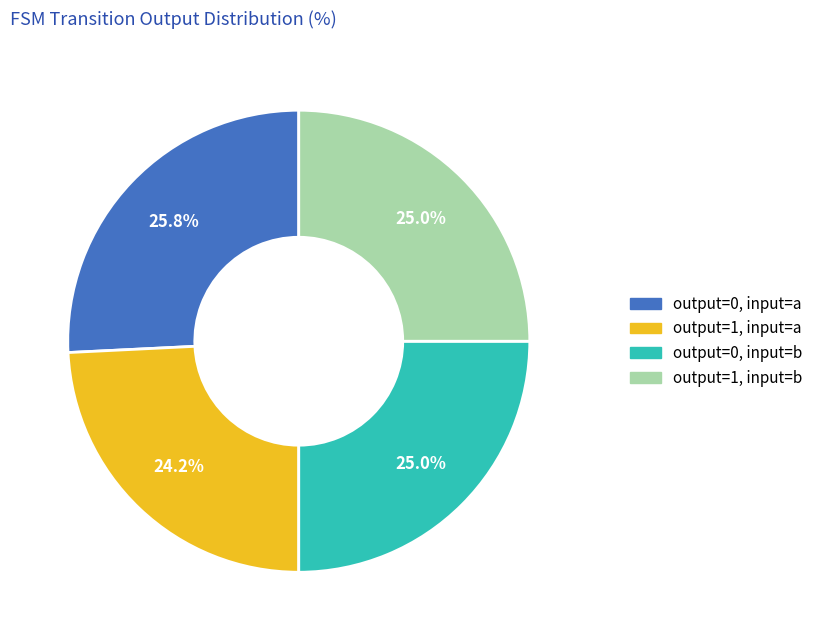

Is there any slice that represents more than half of the pie?

No